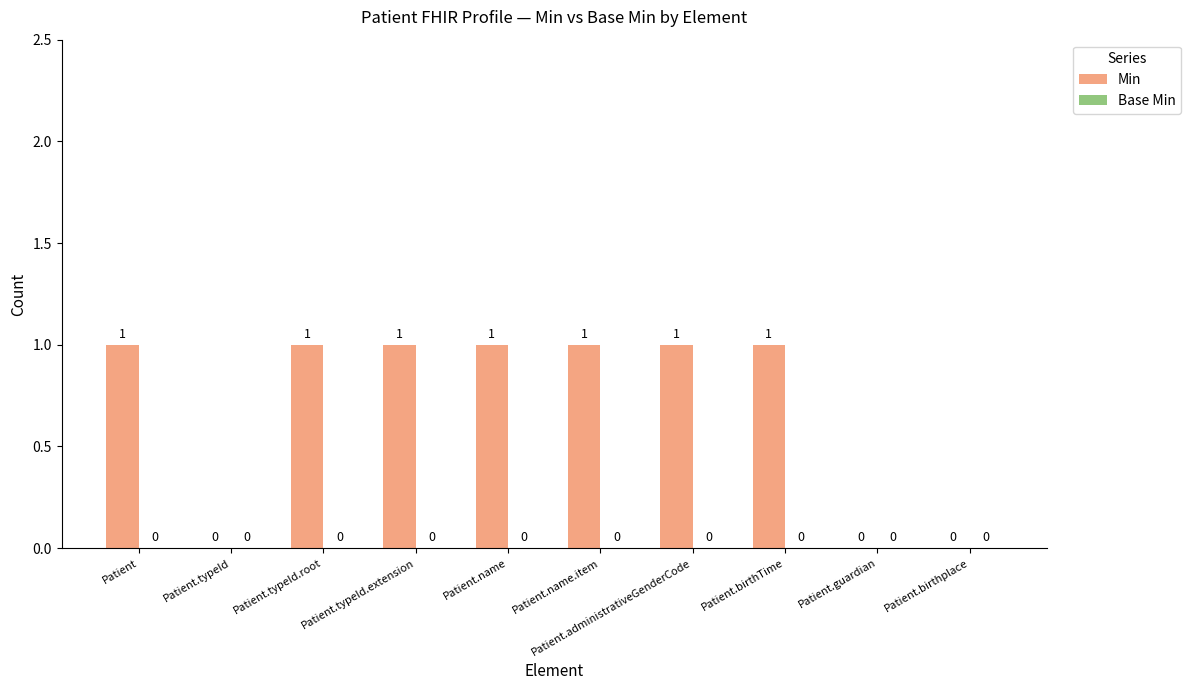

What is the maximum value shown in the chart?

1